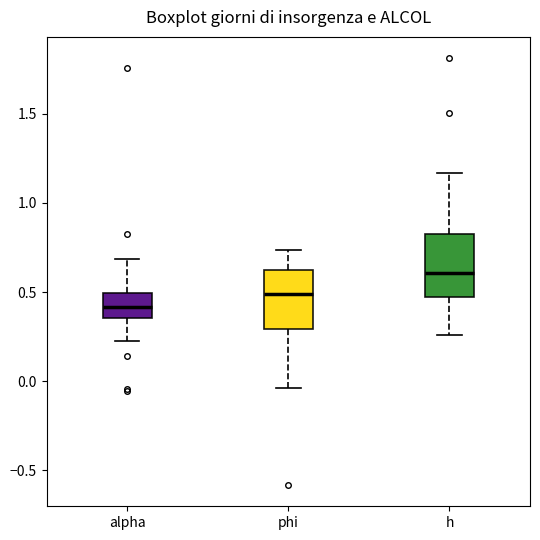

Where is the upper edge of the box for alpha on the y-axis? The values are not printed on the chart, so give them approximately, as read against the axis.

0.50